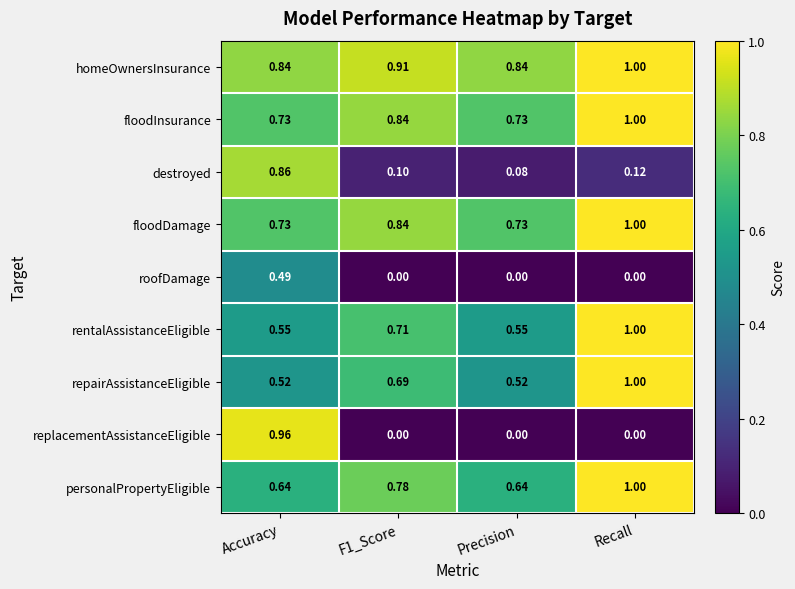

Which series has the widest spread of values?

replacementAssistanceEligible